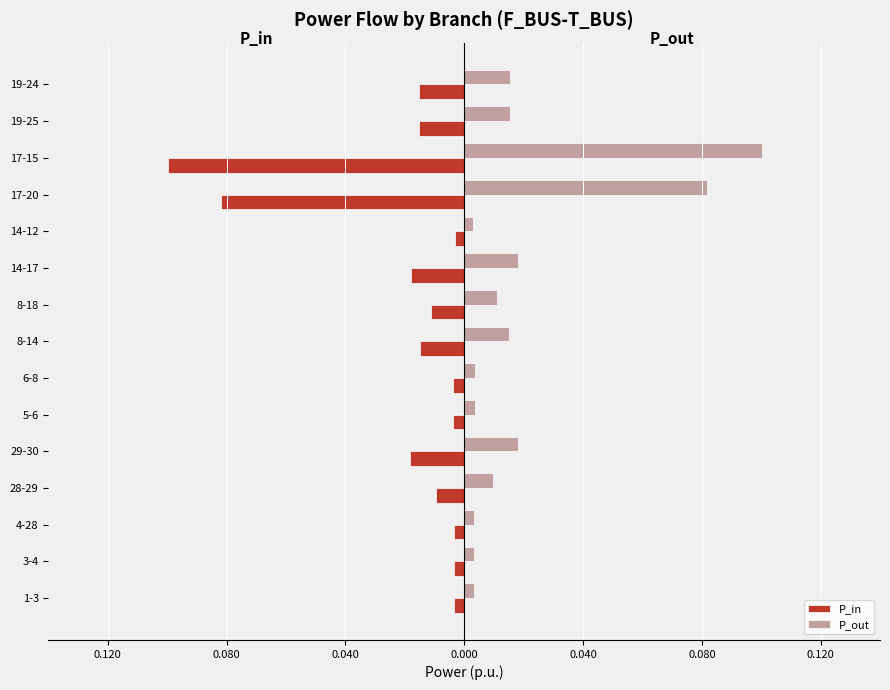

What is the lowest value of the P_in series?

-0.1